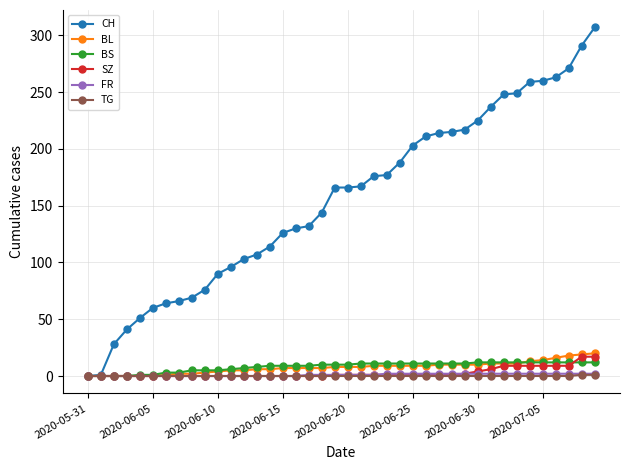

What is the maximum value for CH?

307